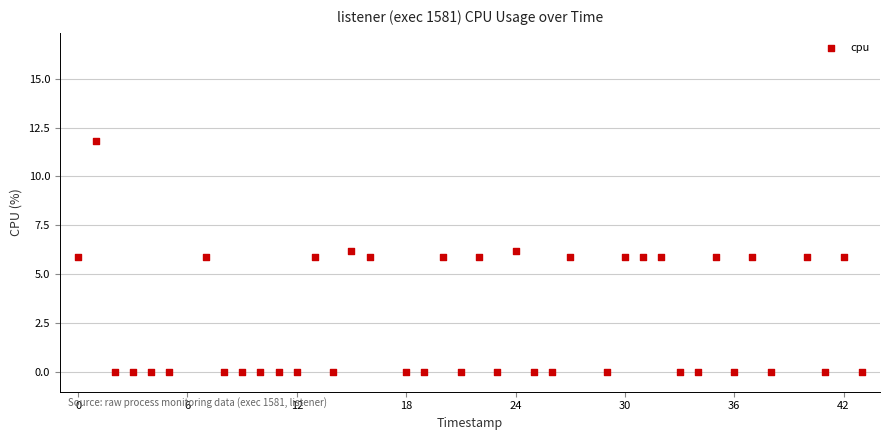

What is the range of X values (max minus min)?

43.0